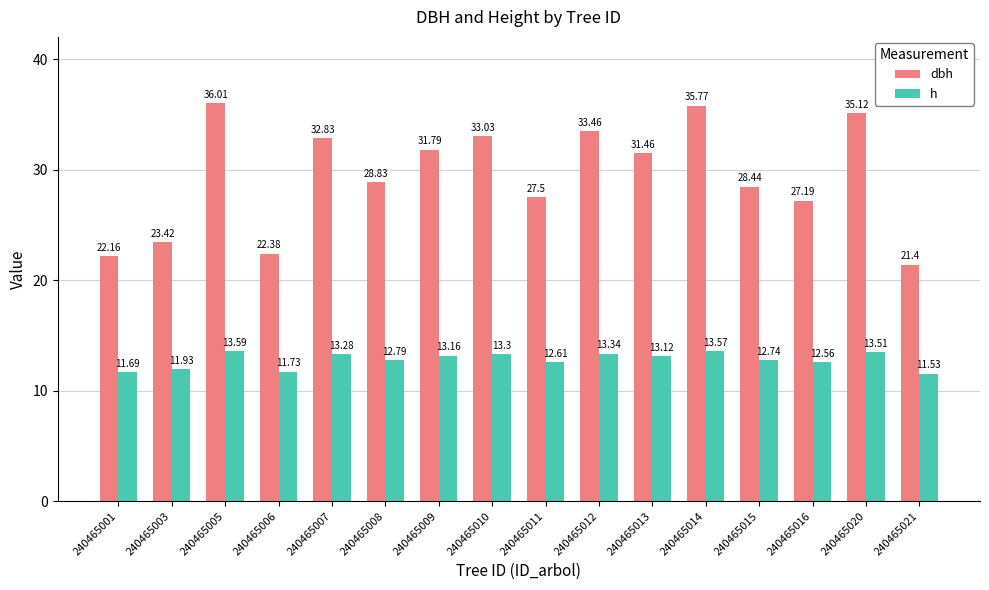

Where is h nearest to the value 12?

240465003